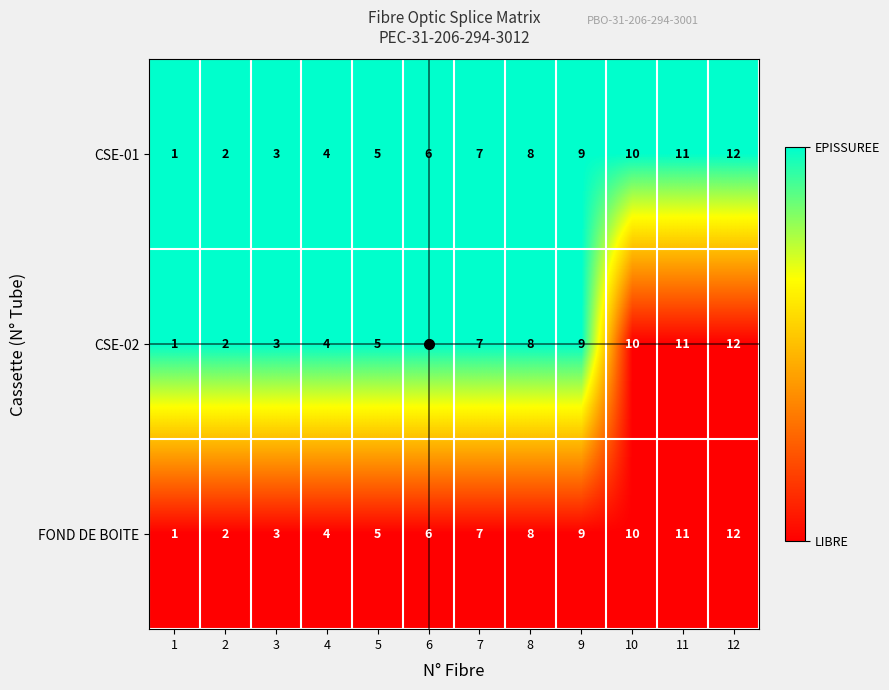

Count the number of categories in the chart.

12